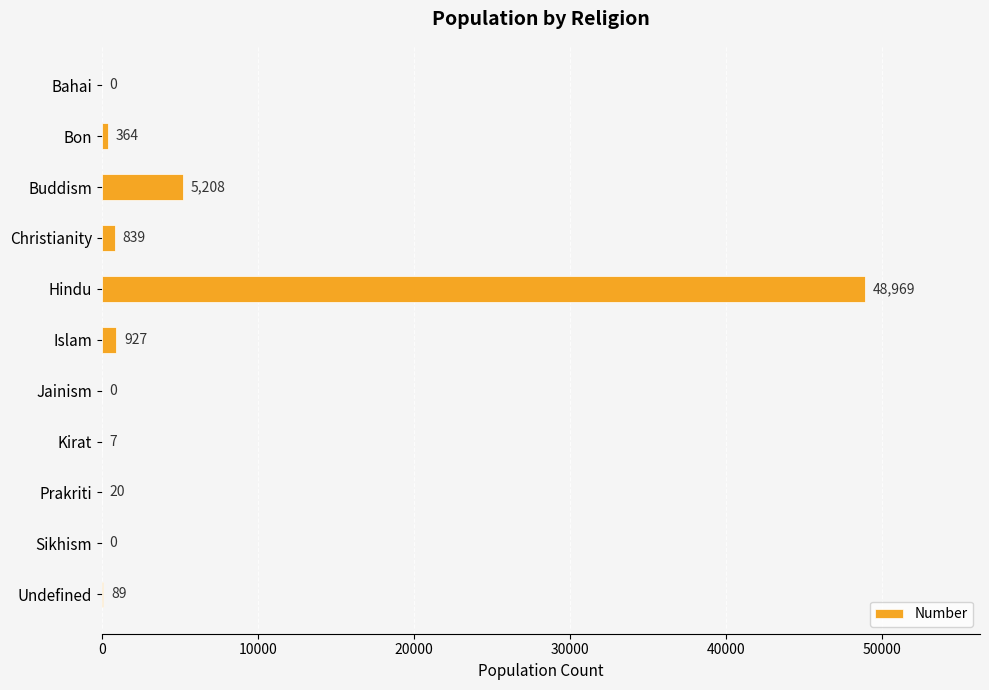

What is the maximum value shown in the chart?

48969